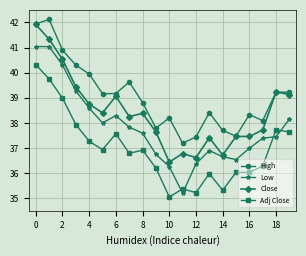

What is the value of the Close point at the 11th from the left?

36.4